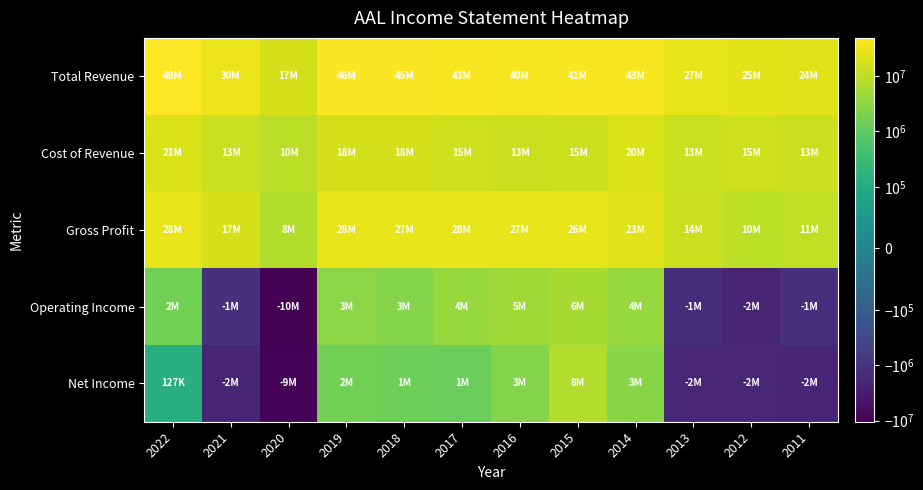

What is the spread (max minus min) of values at 2017?

41340000